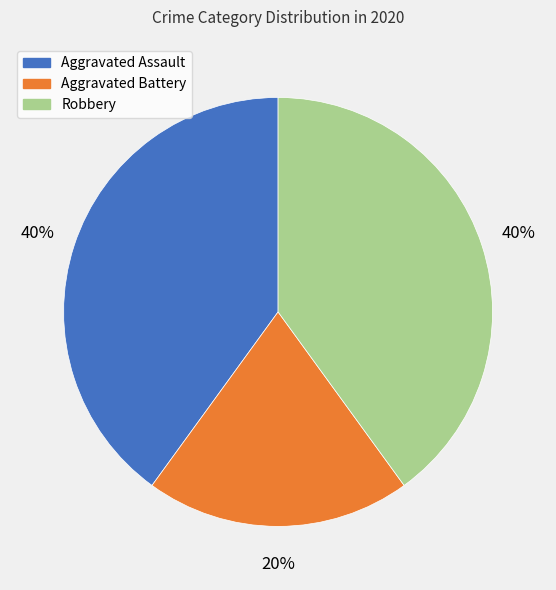

To the nearest percent, what is the difference between the largest and smallest slice percentages?

20%